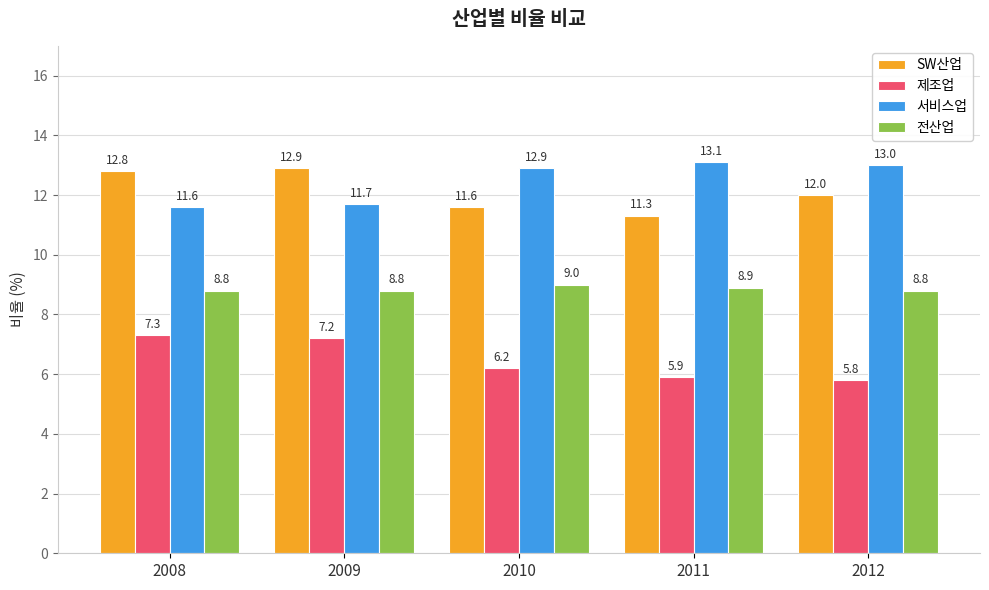

The 서비스업 series shows 6.1 at 2010. True or false?

False